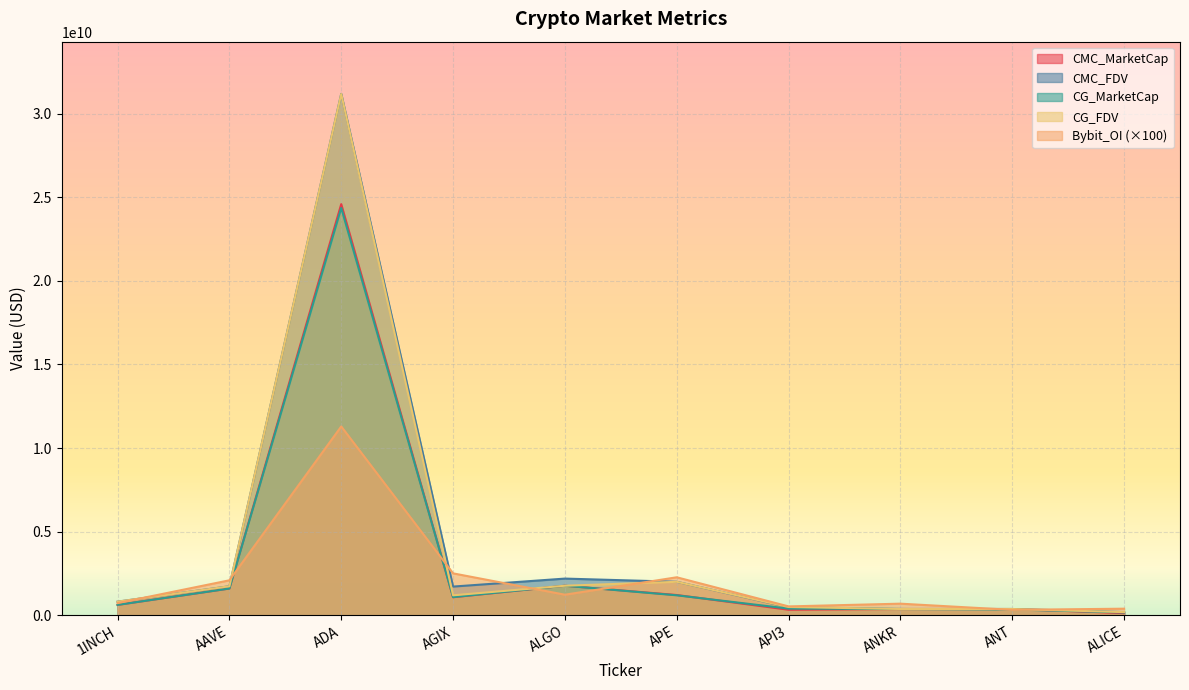

At which category does CG_MarketCap reach its first local peak?

ADA